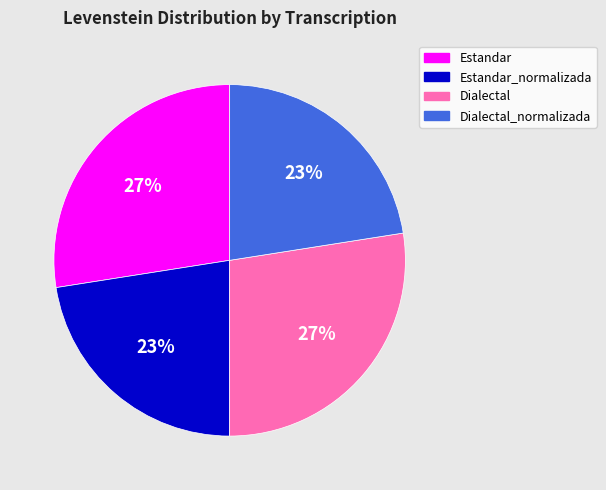

Is there a majority slice in this chart?

No